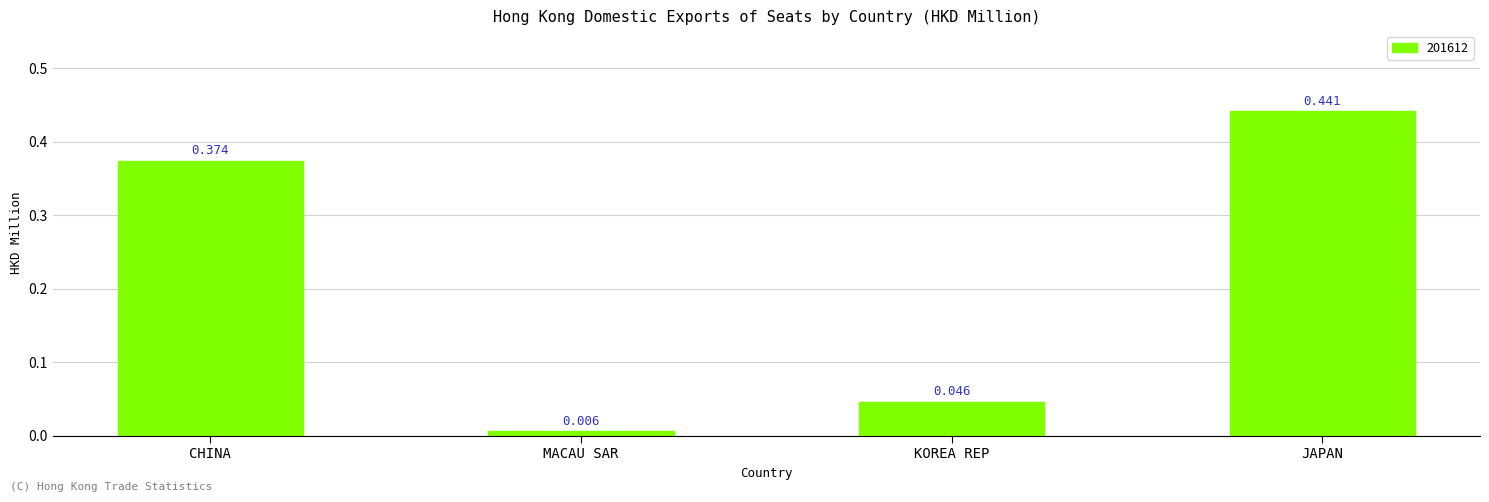

Which label corresponds to the largest value in the chart?

JAPAN